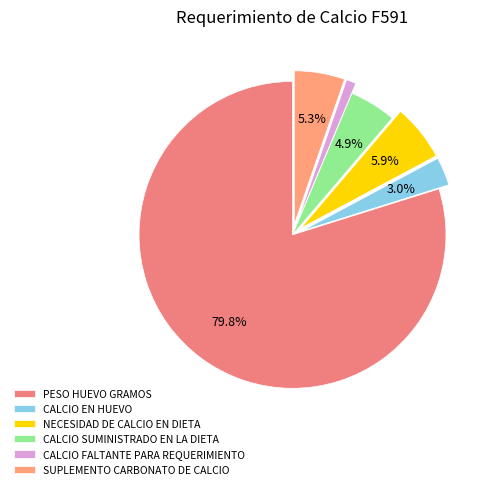

What percentage is the CALCIO FALTANTE PARA REQUERIMIENTO slice, to the nearest percent?

1%